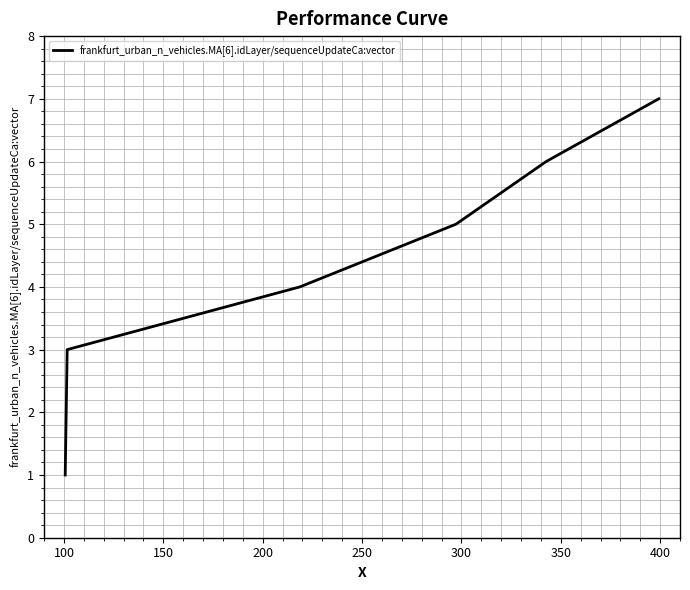

What is the difference between the maximum and second lowest values?

5